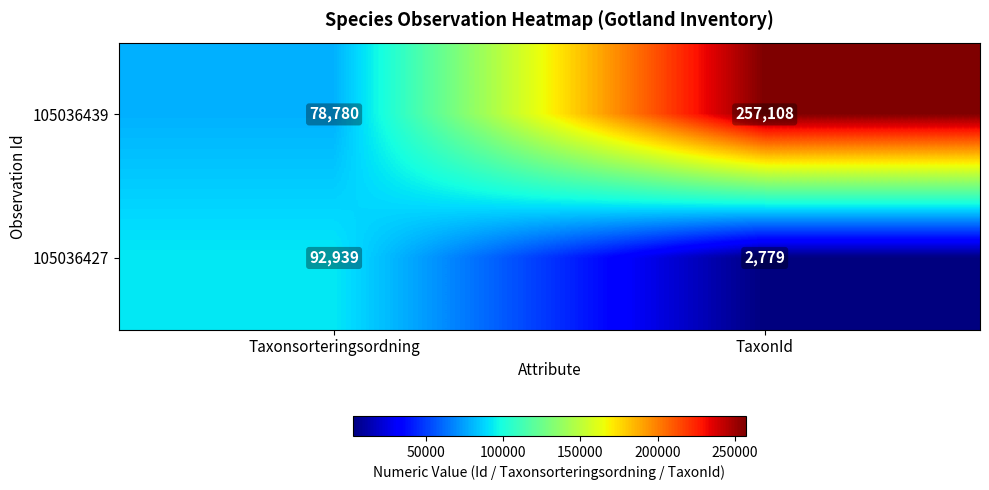

Which label corresponds to the largest value in the chart?

TaxonId